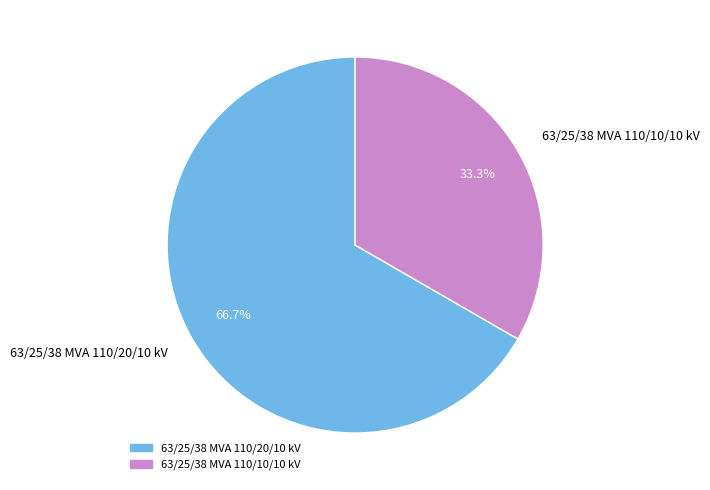

Is there any slice that represents more than half of the pie?

Yes